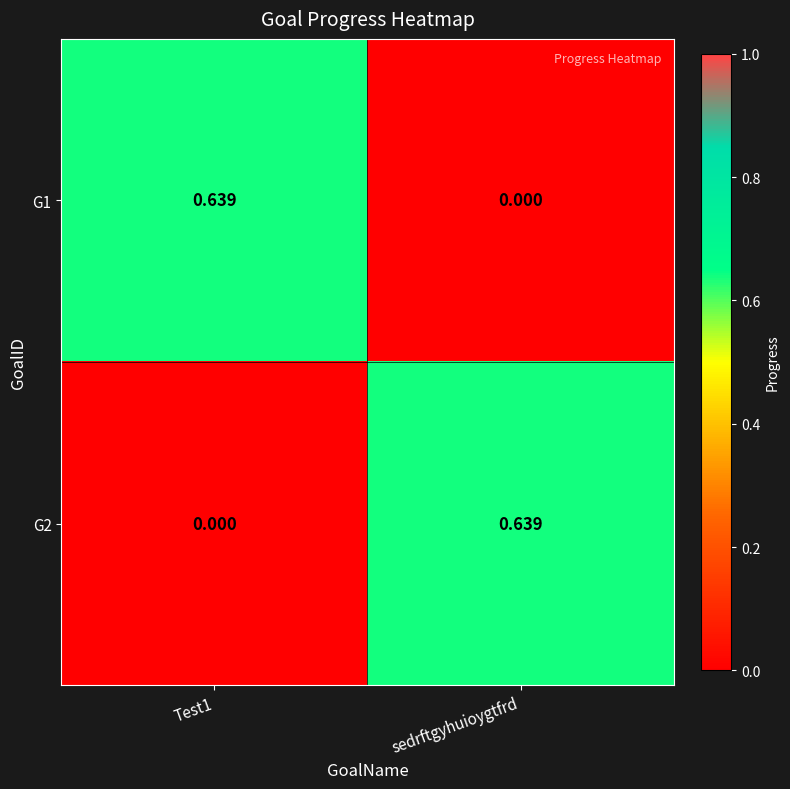

At how many categories does at least one series exceed 0?

2